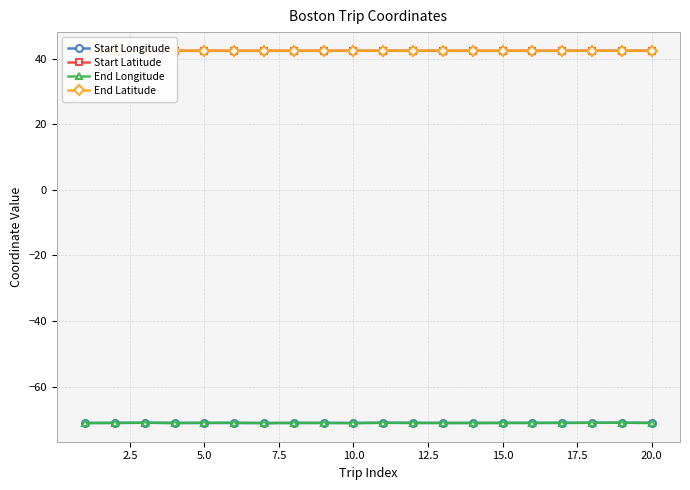

What is the highest value of the Start Longitude series?

-71.0